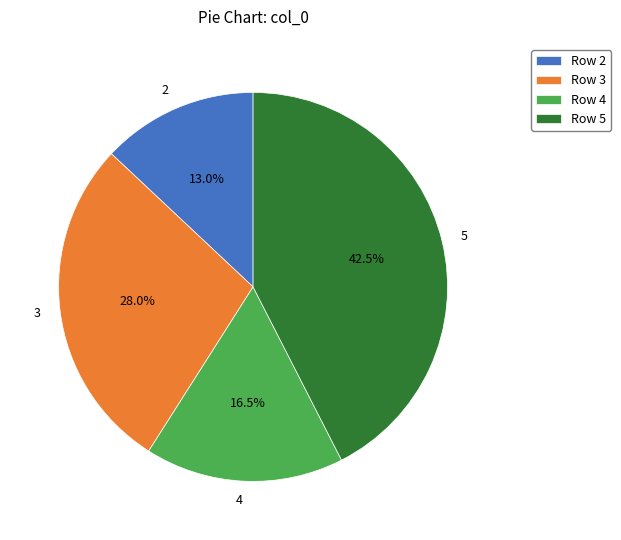

What is the largest slice in the pie chart?

5